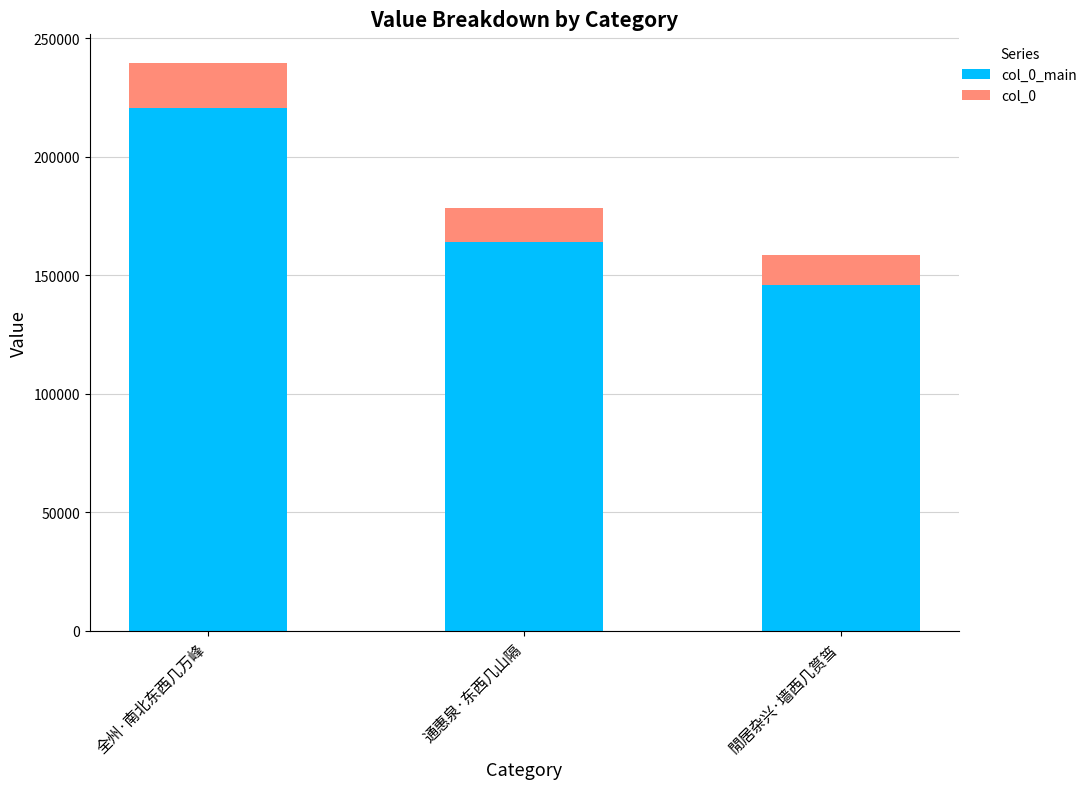

What is the total value across all series at 全州·南北东西几万峰?

239699.0